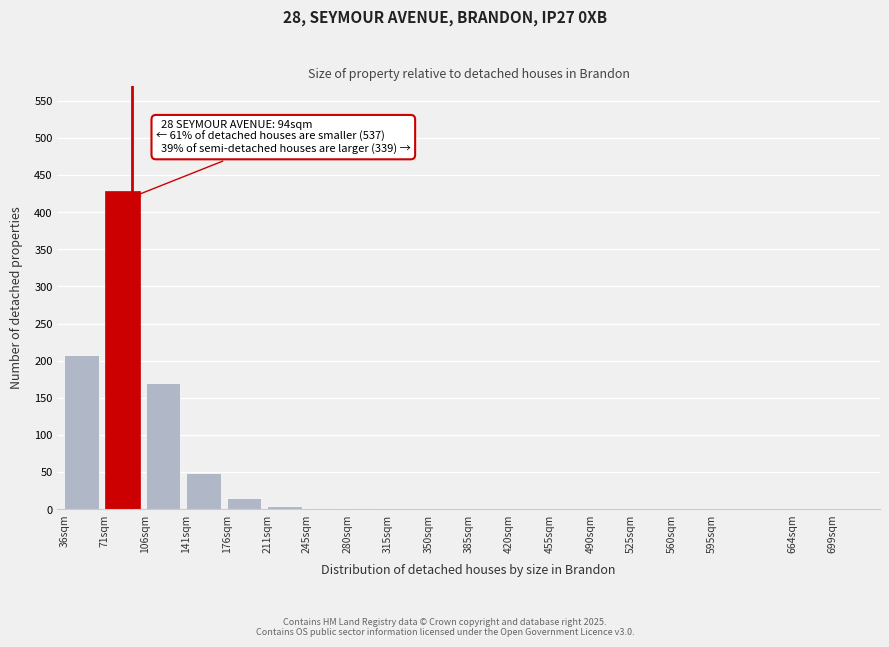

What is the sum of all values?

875